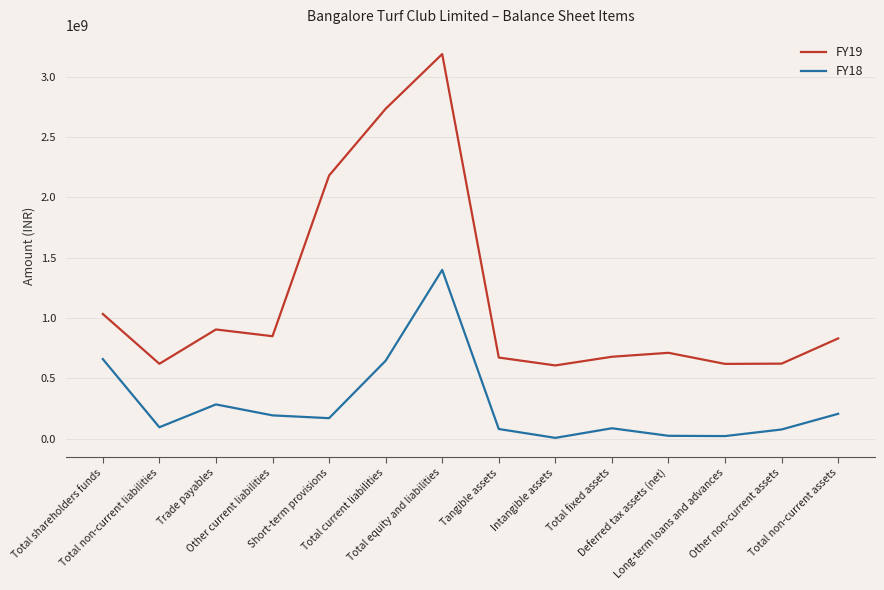

At which category does the chart reach its peak across all series?

Total equity and liabilities